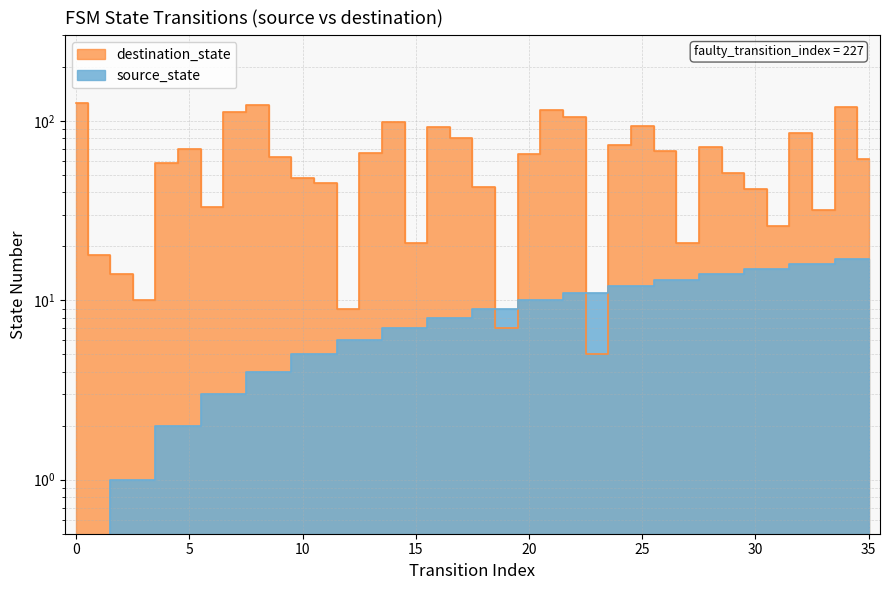

What are all the series names shown in the legend?

source_state, destination_state